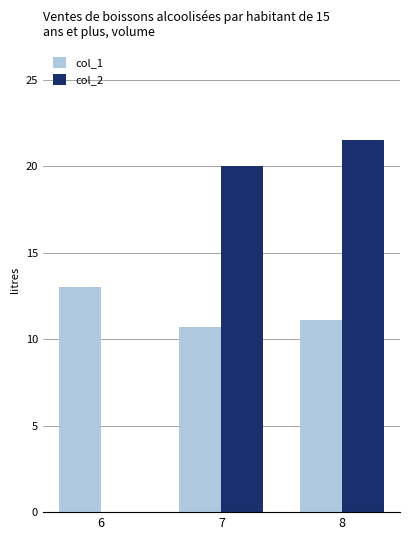

The value of col_2 at 7 is 26.7. True or false?

False